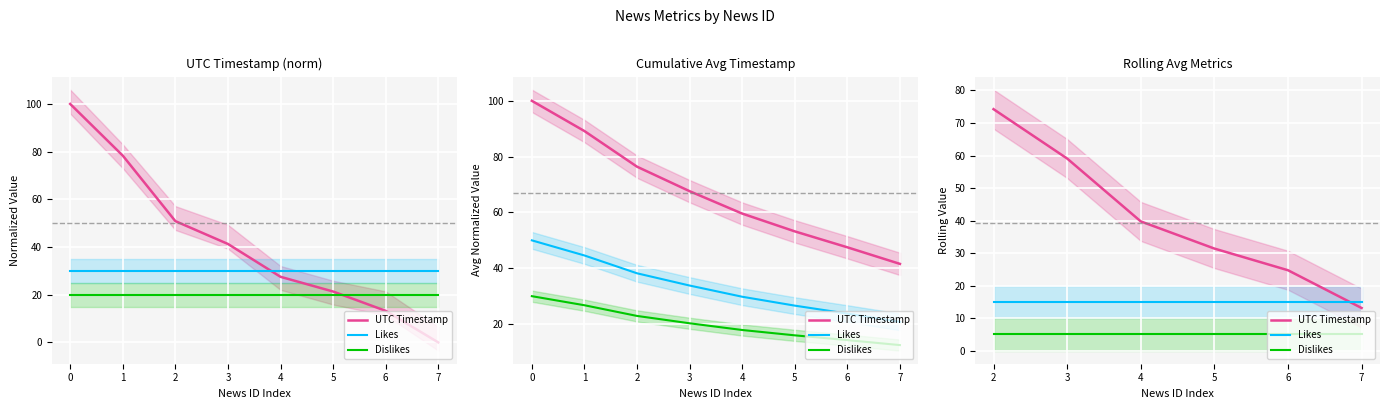

True or false: Likes has a value of 15.0 at 7.

True